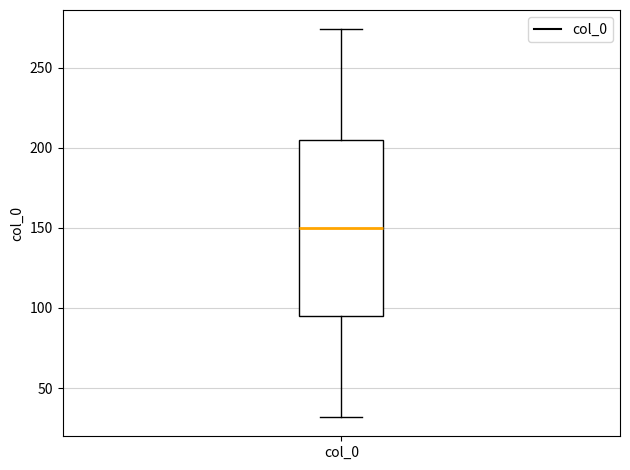

Transcribe this box plot: give where the median line is, the range the box spans, and where the two whiskers end, as read against the y-axis. The values are not printed on the chart, so give them approximately, as read against the axis.

median 150, box 95 to 205, whiskers 30 to 275